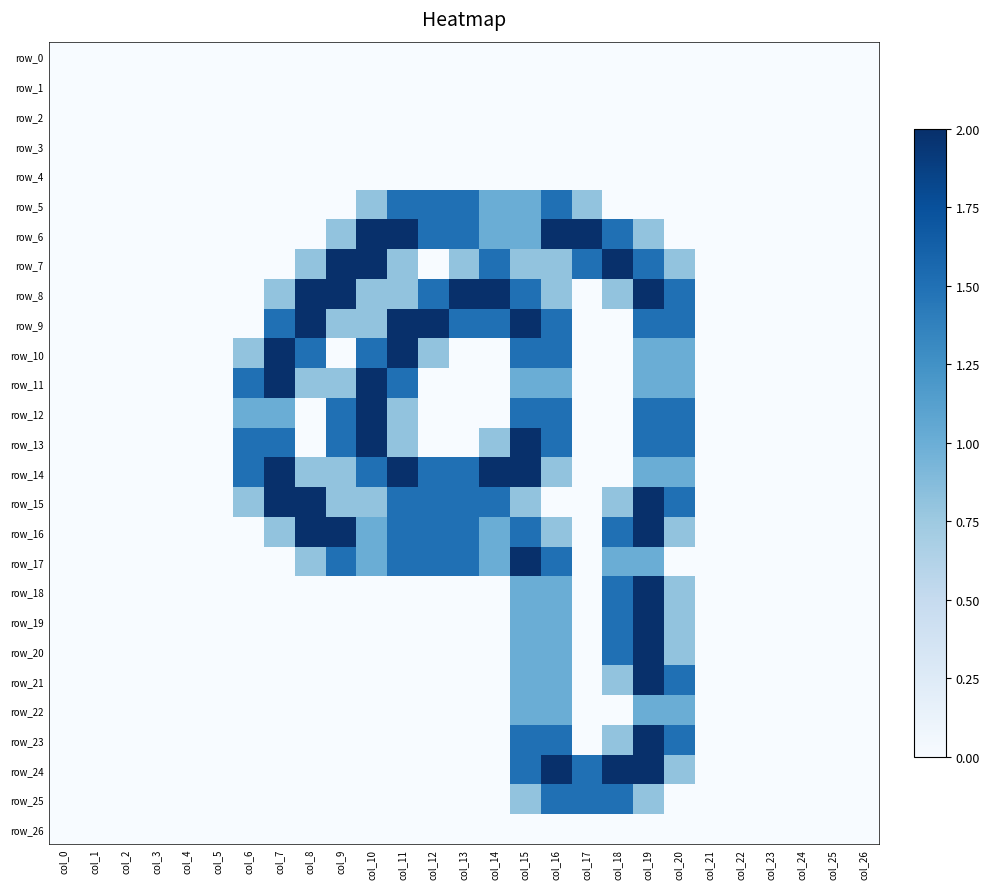

How many categories are shown in the chart?

27